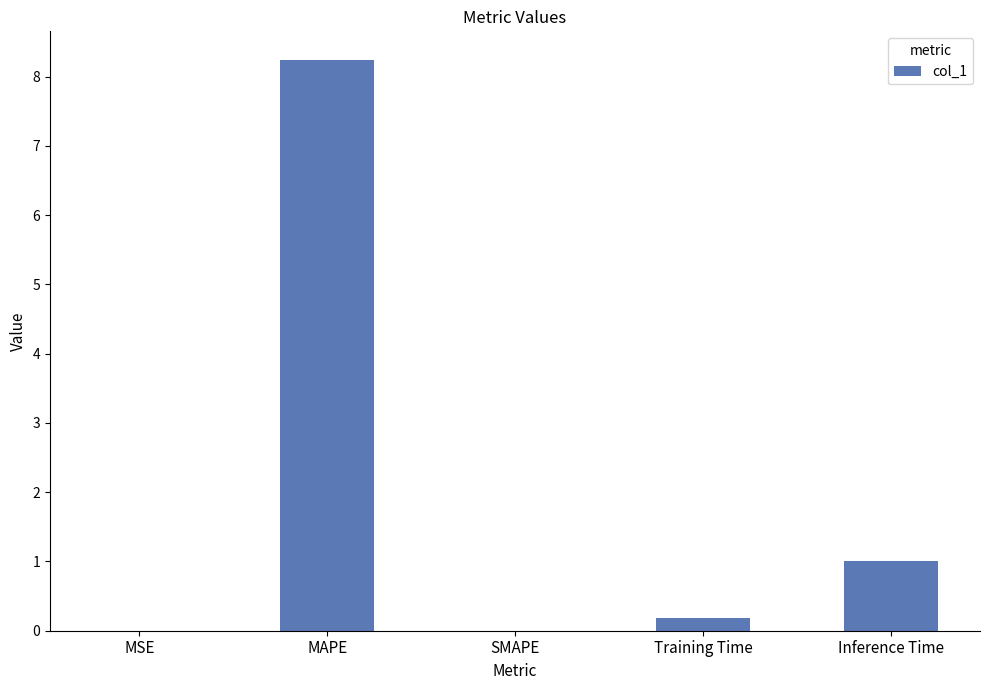

What is the sum of all values?

9.4